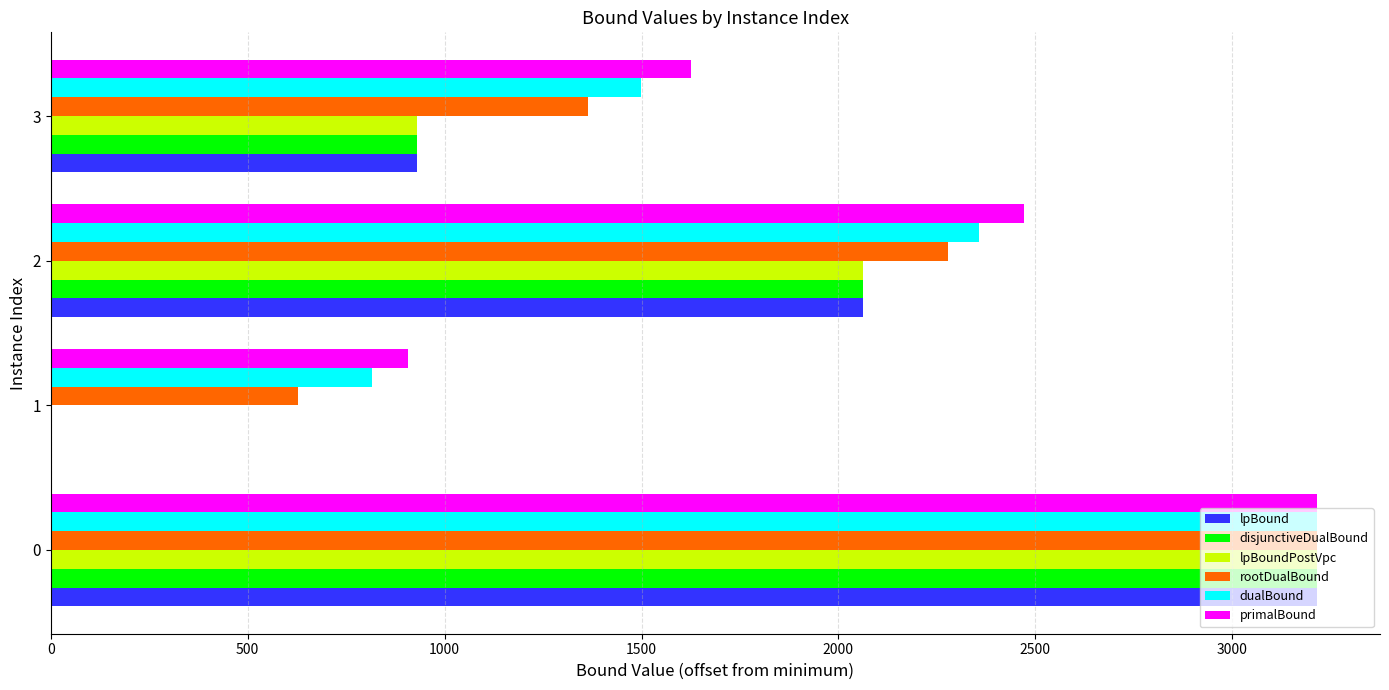

The value of primalBound at 3 is 863.5. True or false?

False